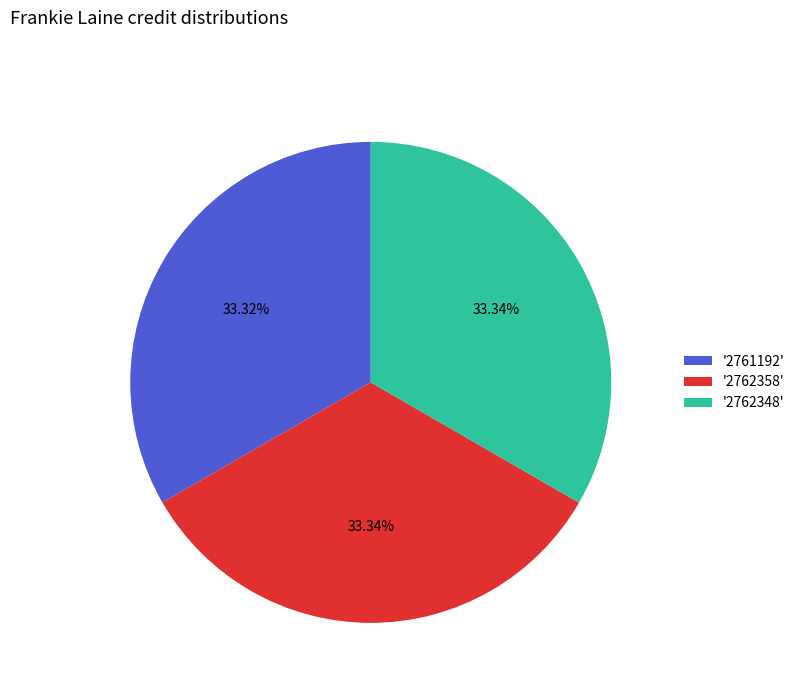

Is the sum of '2762348' and '2761192' greater than half?

Yes